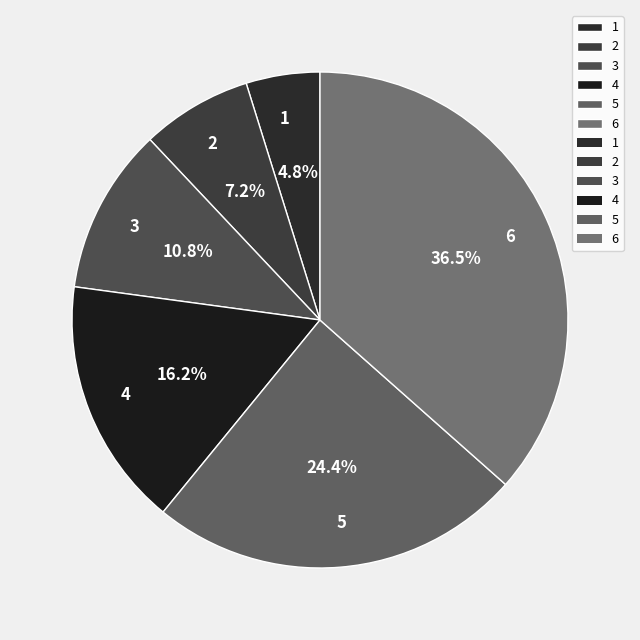

Which slice is the smallest?

1